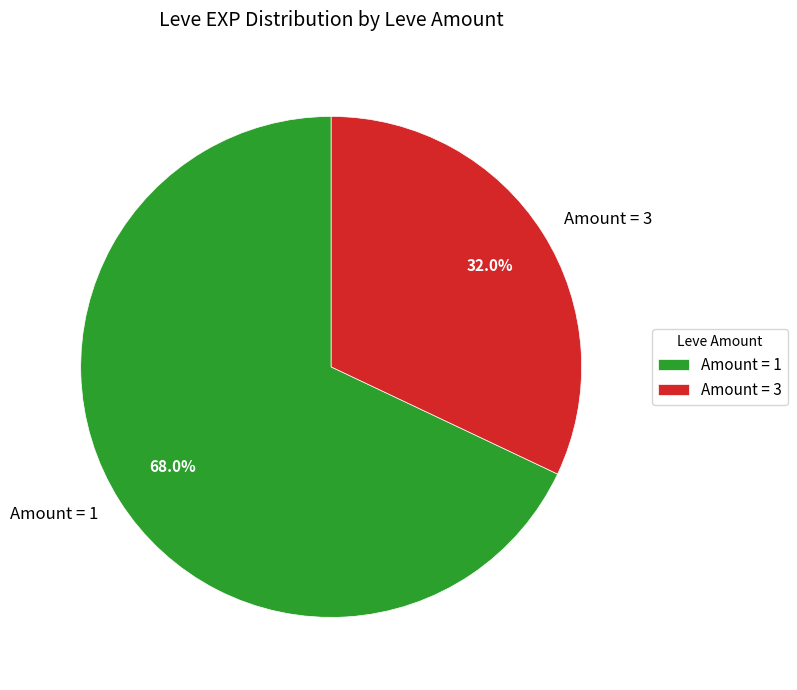

What is the smallest slice in the pie chart?

Amount = 3